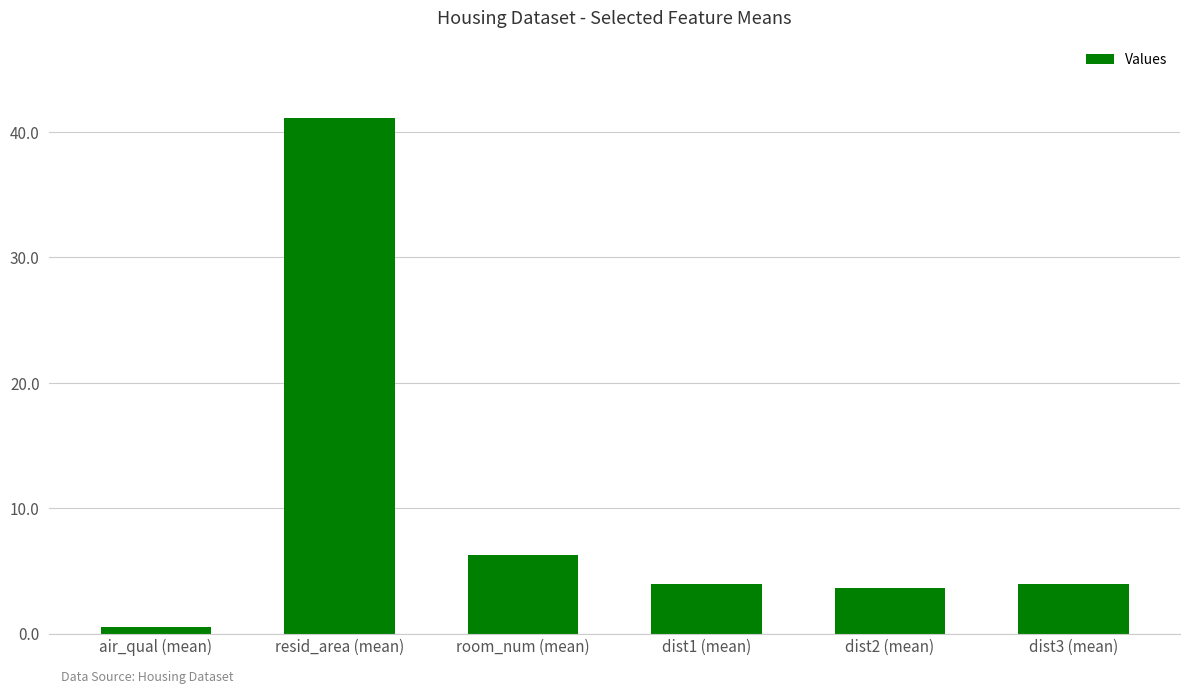

The chart shows a value of 41.1 at resid_area (mean). True or false?

True